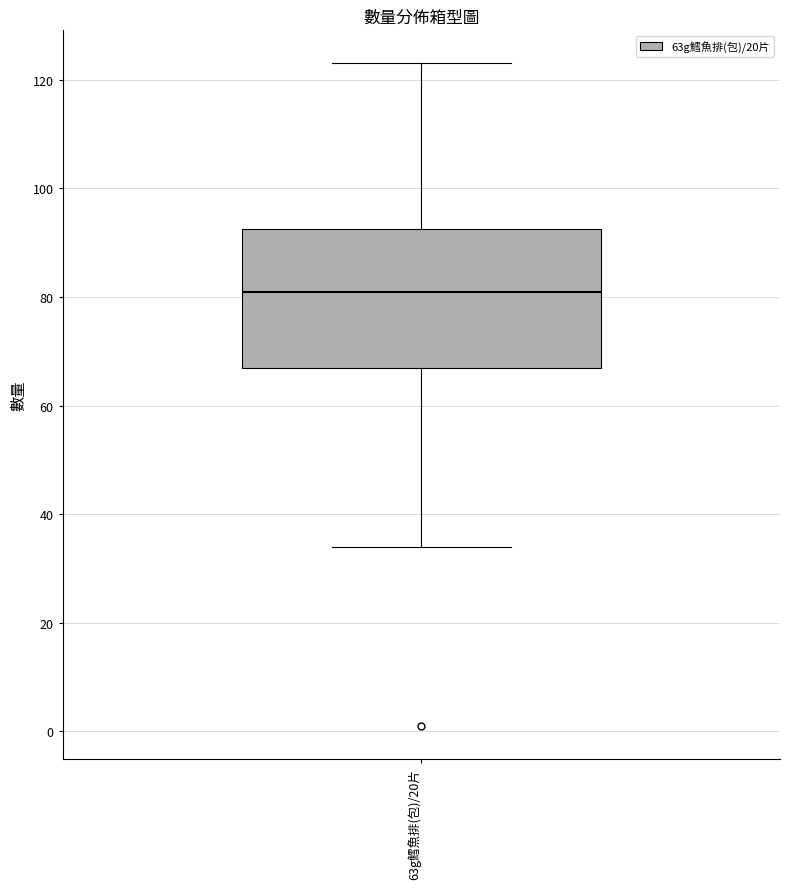

Transcribe this box plot: give where the median line is, the range the box spans, and where the two whiskers end, as read against the y-axis. The values are not printed on the chart, so give them approximately, as read against the axis.

median 82, box 68 to 92, whiskers 34 to 124